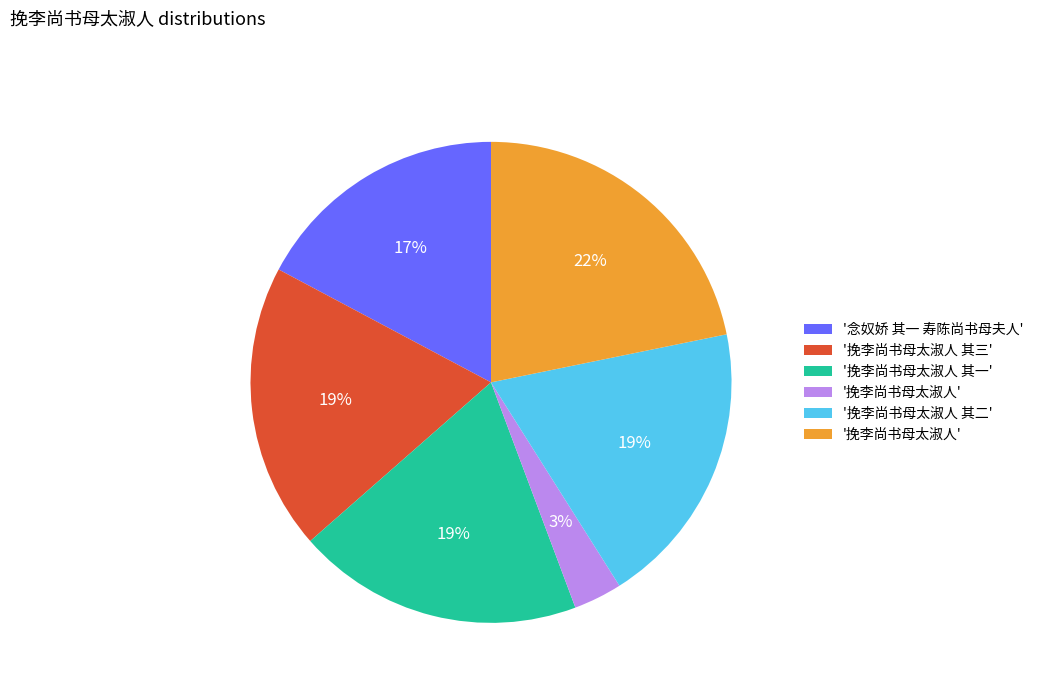

To the nearest percent, what is the average slice percentage?

17%